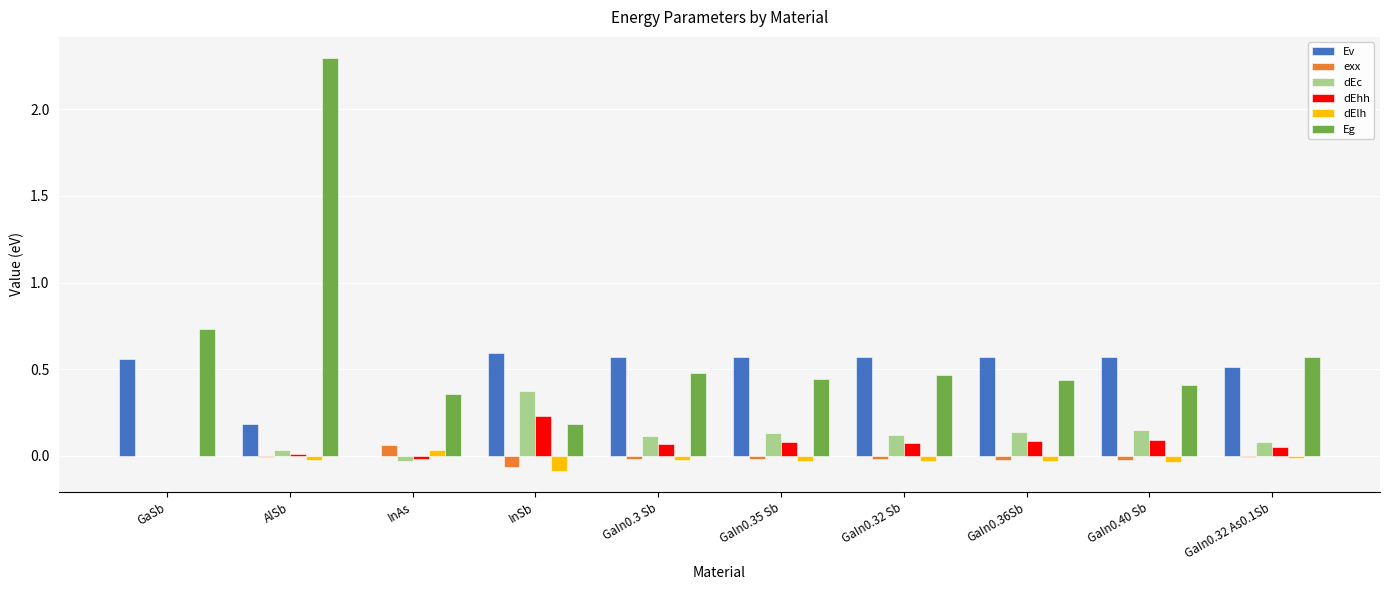

At which category is the sum across all series the highest?

AlSb